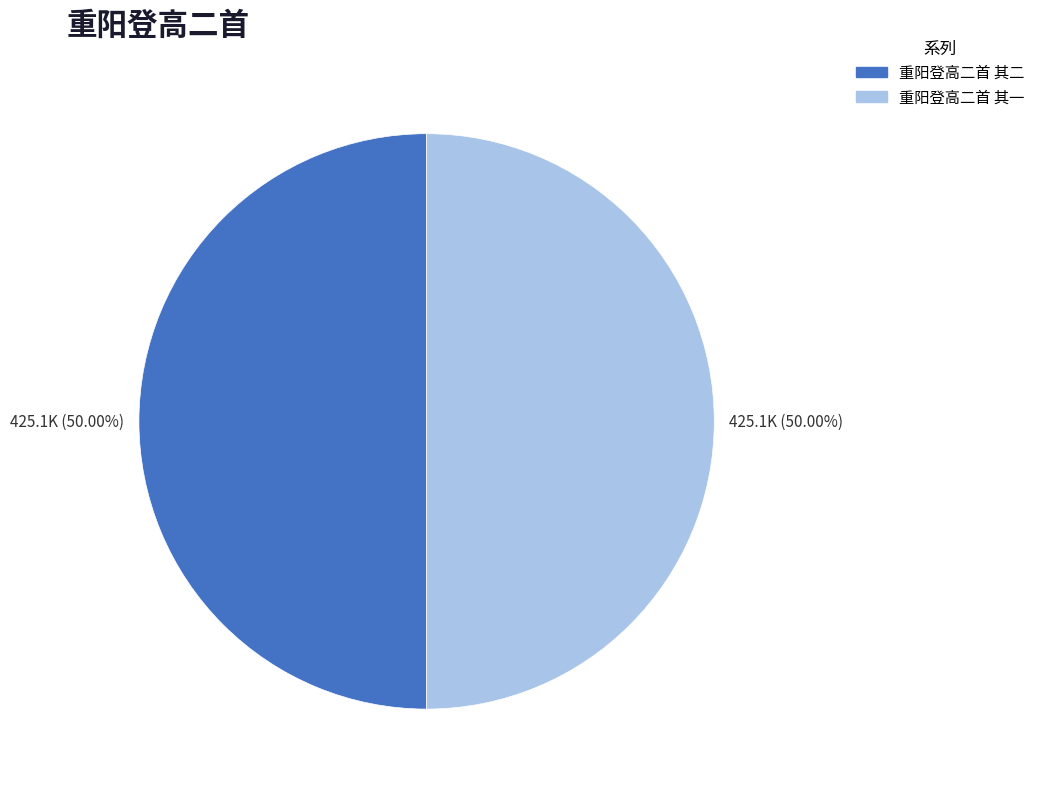

What percentage is the 重阳登高二首 其二 slice, to the nearest percent?

50%